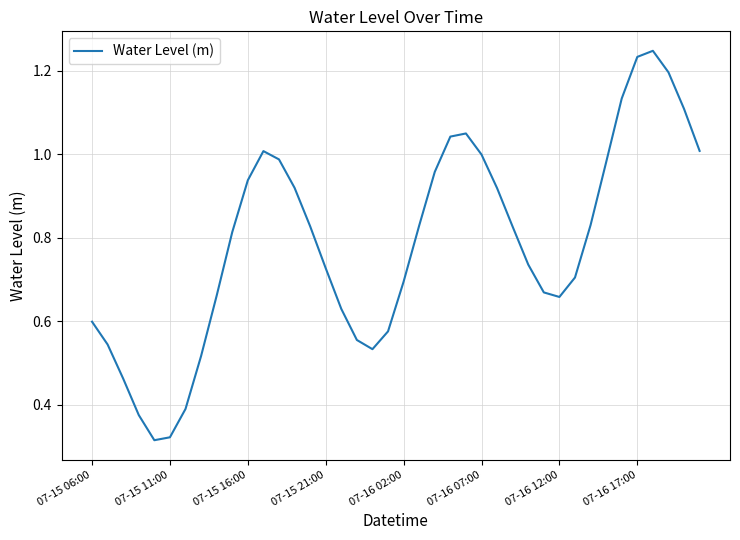

How many points are lower than both their immediate neighbors (excluding endpoints)?

3